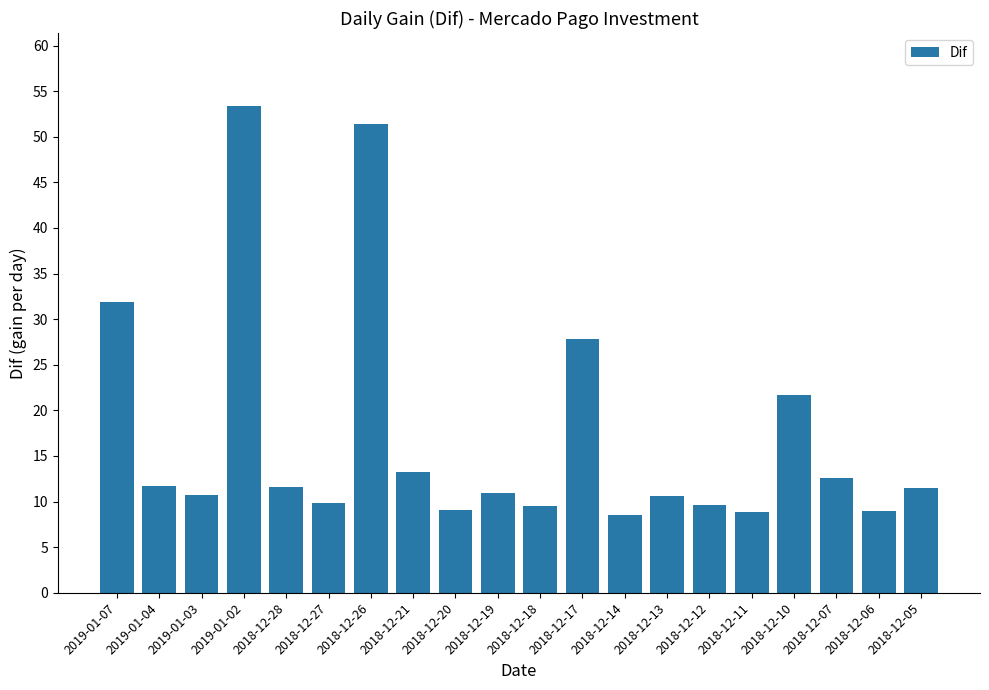

What is the sum of the values at 2019-01-07 and 2018-12-19?

42.8